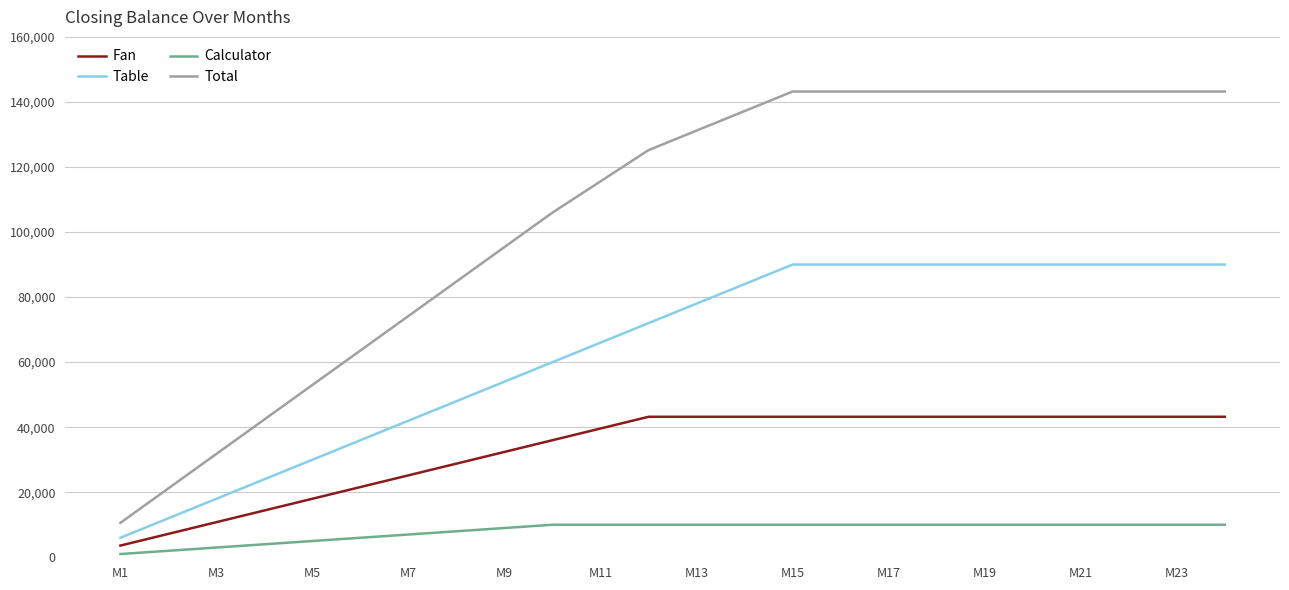

Rank the series by their maximum value, from highest to lowest.

Total, Table, Fan, Calculator